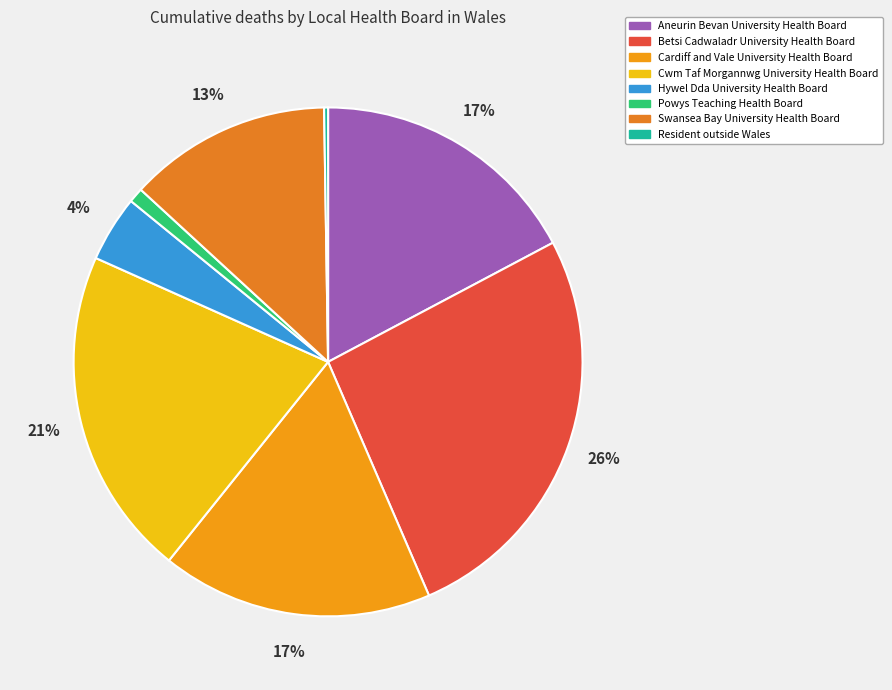

Is there any slice that represents more than half of the pie?

No